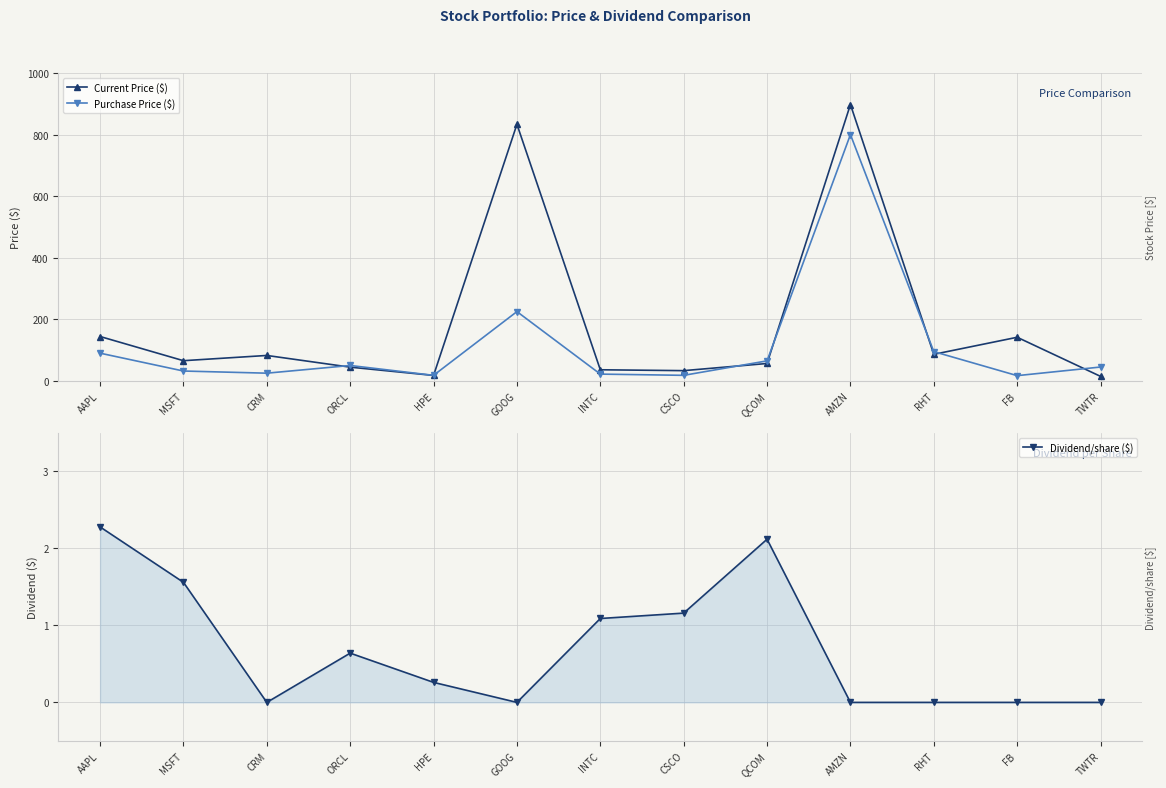

At which label does Current Price ($) first exceed 65?

AAPL